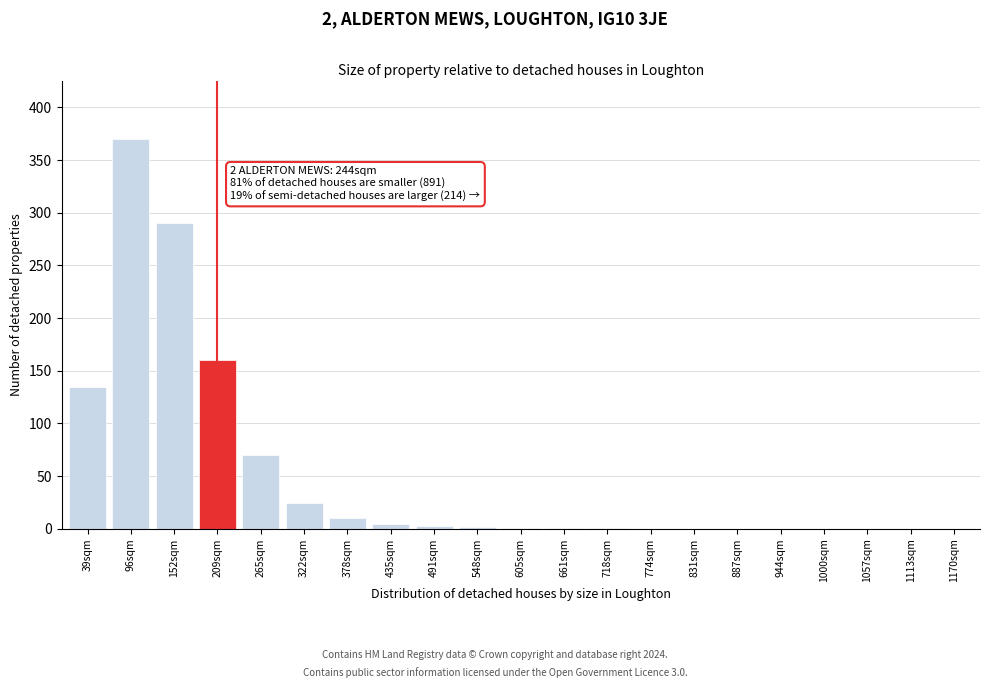

What is the sum of all values?

1073